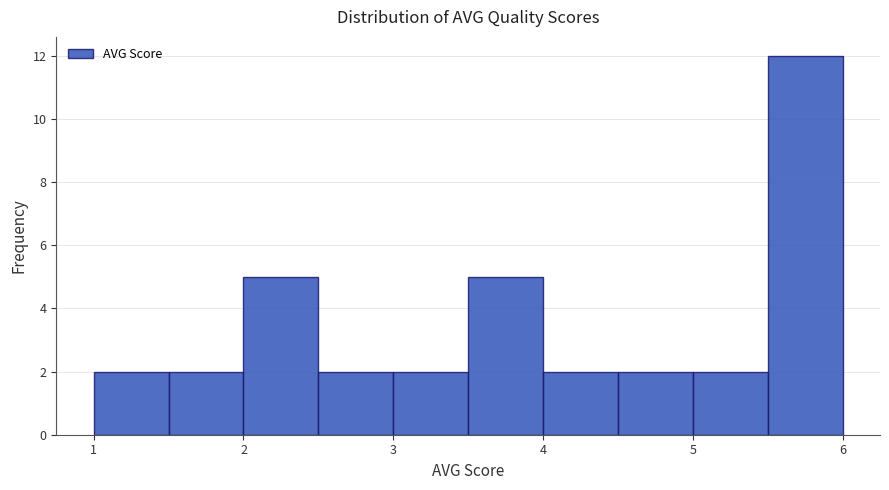

How tall is the bar that spans 4.0 to 4.5 on the x-axis? The values are not printed on the chart, so give them approximately, as read against the axis.

2